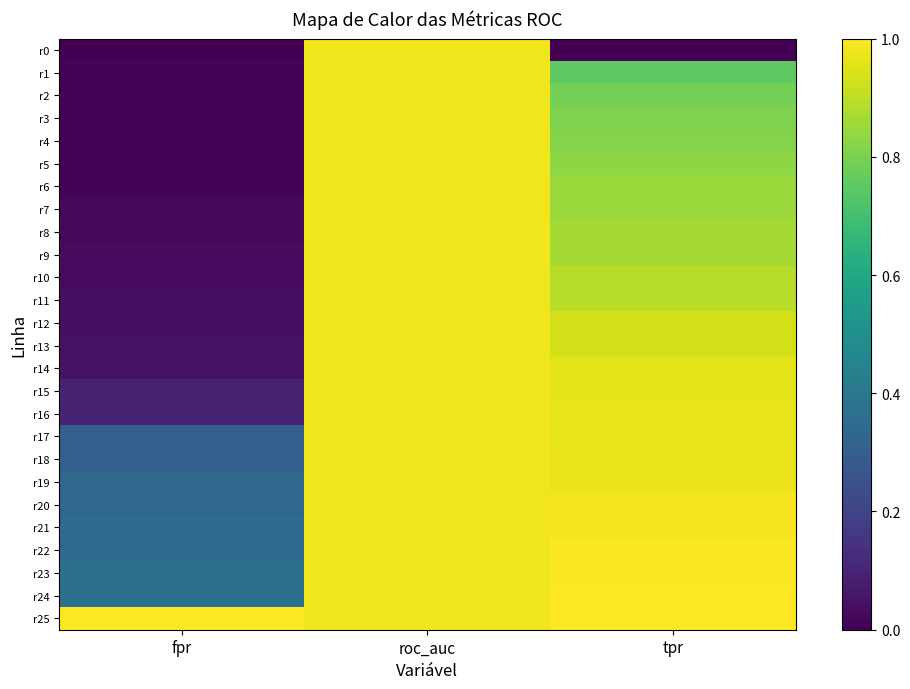

How many categories are shown in the chart?

3